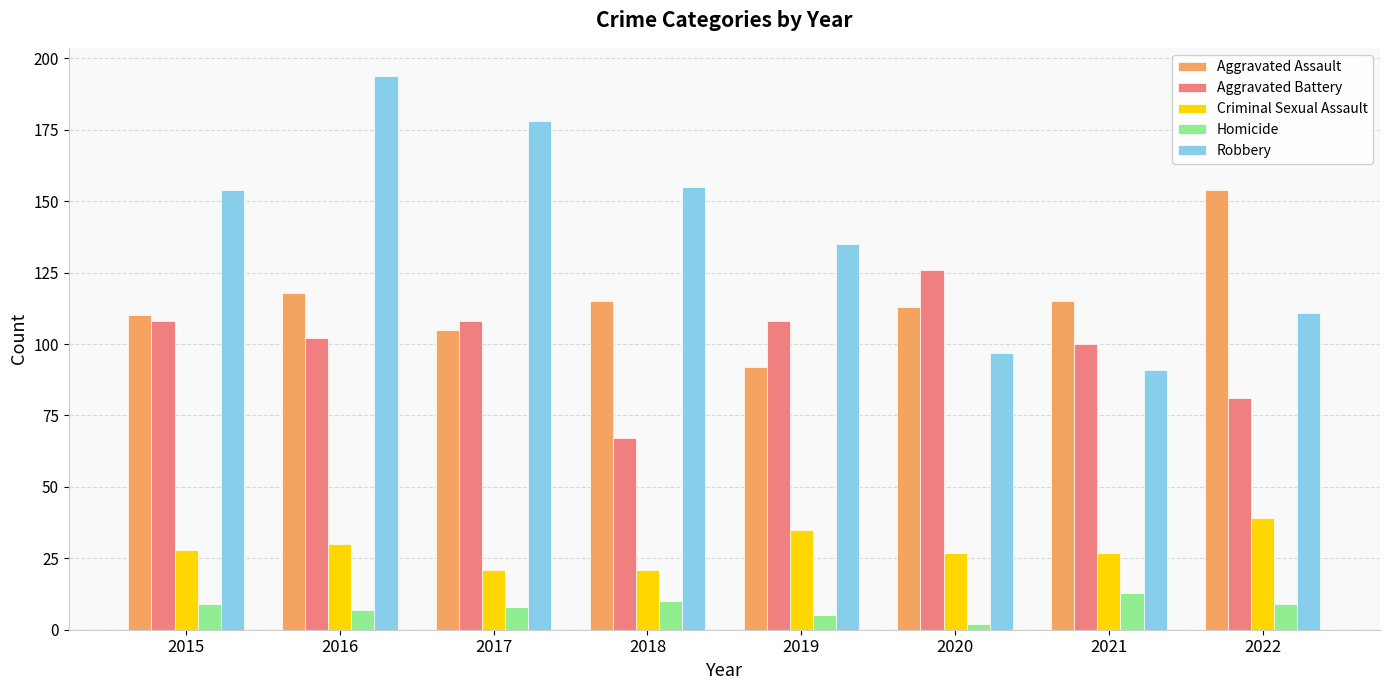

At which category is the sum across all series the highest?

2016